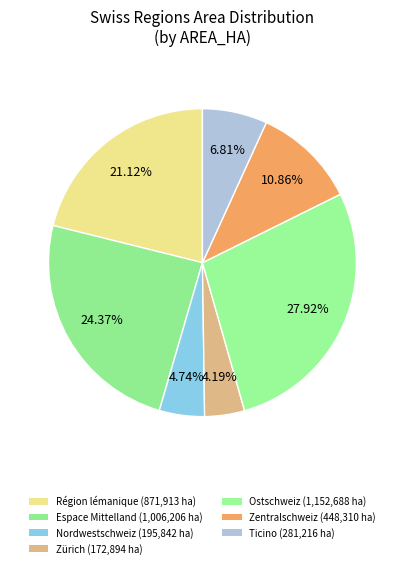

How many segments does this pie chart have?

7